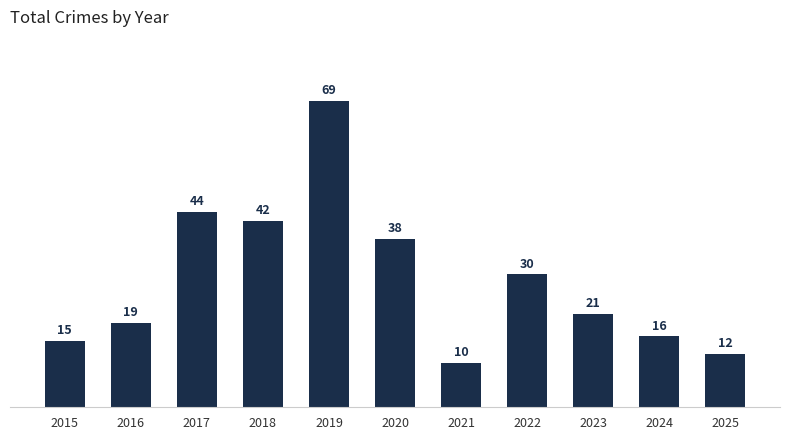

Reading left to right, transcribe all the data shown in this chart.

15	19	44	42	69	38	10	30	21	16	12